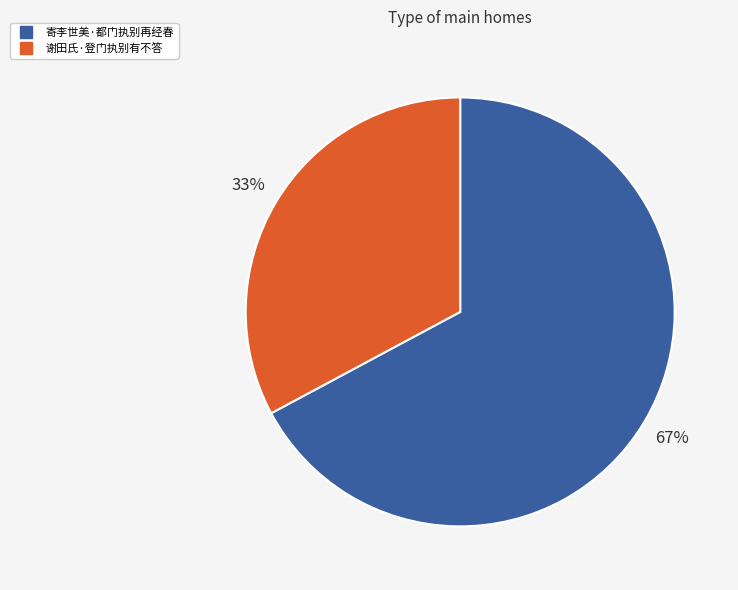

Rank the categories by value from lowest to highest.

谢田氏·登门执别有不答, 寄李世美·都门执别再经春